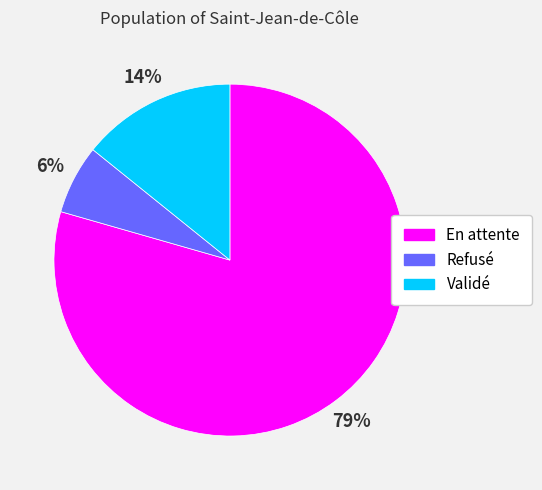

Which slice is the largest?

En attente